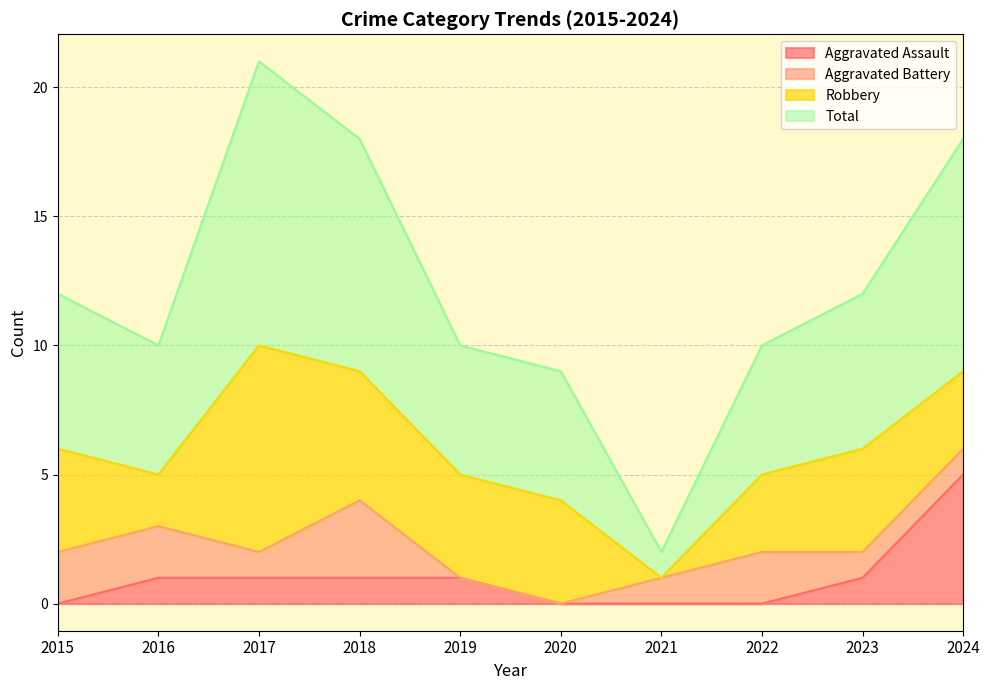

Is it true that Aggravated Assault equals 0 at 2016?

False